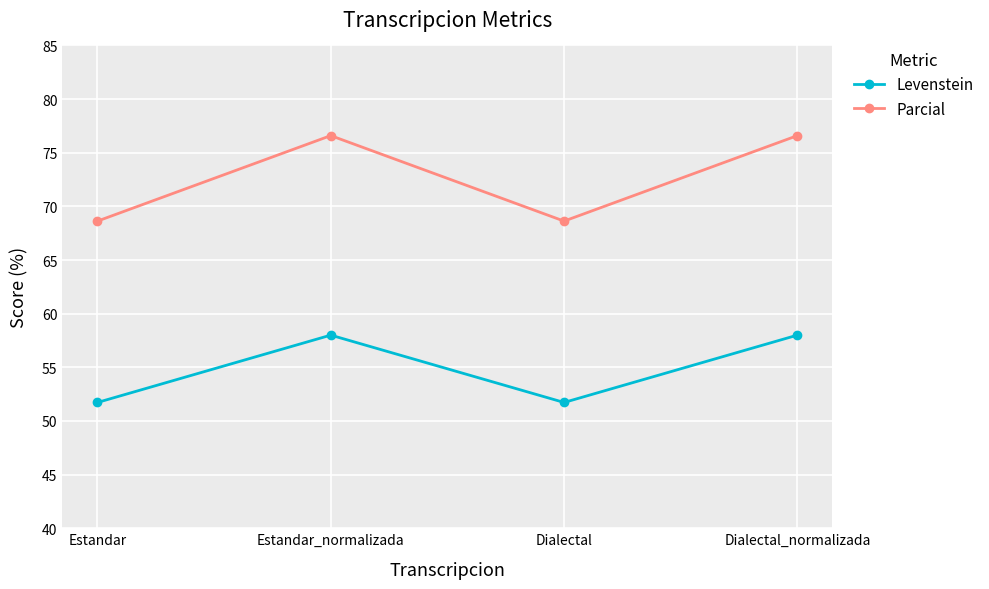

Reading left to right, extract all data points from this chart.

Levenstein: 51.7	58.0	51.7	58.0
Parcial: 68.6	76.6	68.6	76.6